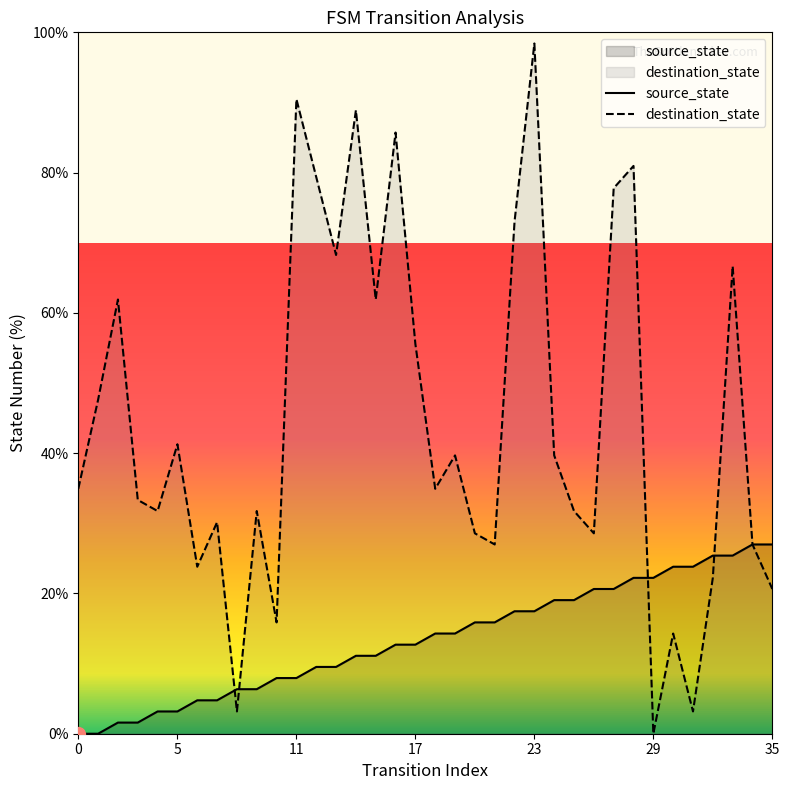

True or false: source_state and destination_state cross at least once.

True